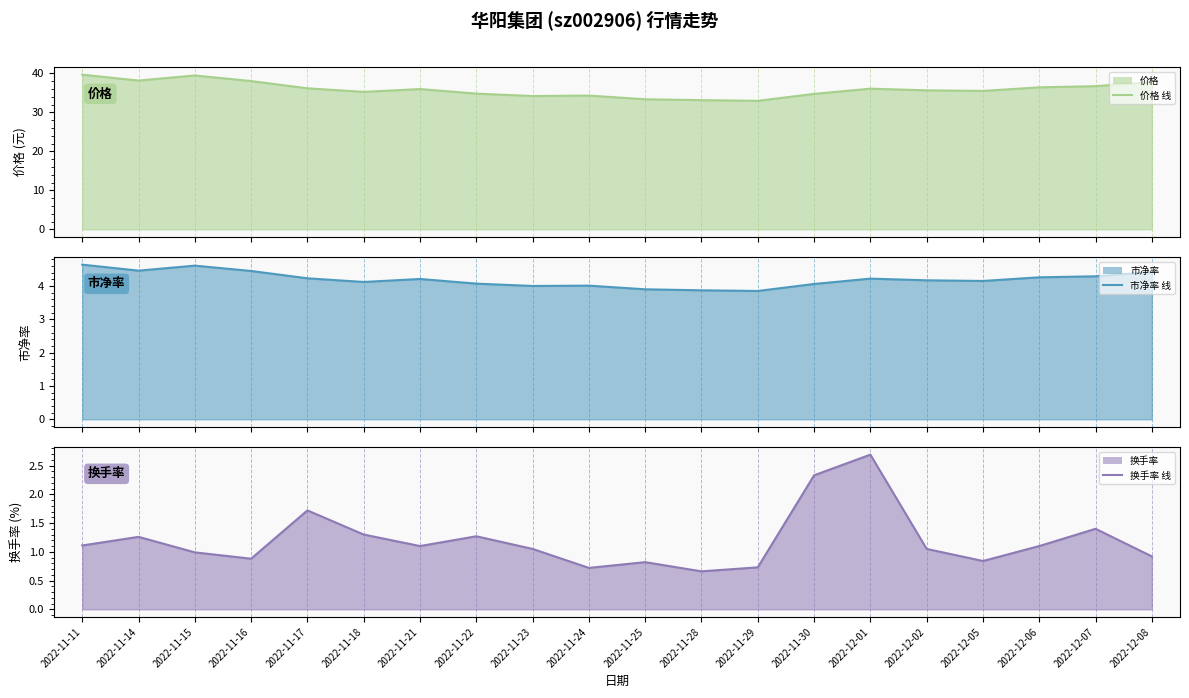

Reading right to left, what are all the values shown in this chart?

价格 线: 37.8	36.7	36.4	35.5	35.7	36.1	34.8	33.0	33.1	33.4	34.3	34.2	34.8	36.0	35.3	36.2	38.0	39.5	38.2	39.7
市净率 线: 4.4	4.3	4.3	4.2	4.2	4.2	4.1	3.9	3.9	3.9	4.0	4.0	4.1	4.2	4.1	4.2	4.5	4.6	4.5	4.6
换手率 线: 0.9	1.4	1.1	0.8	1.1	2.7	2.3	0.7	0.7	0.8	0.7	1.1	1.3	1.1	1.3	1.7	0.9	1.0	1.3	1.1